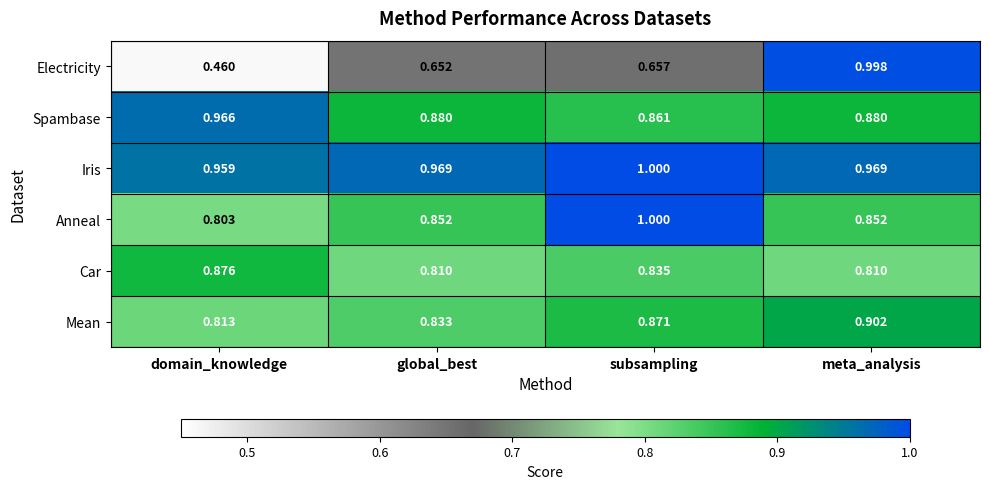

Which series has the largest range (max minus min)?

Electricity